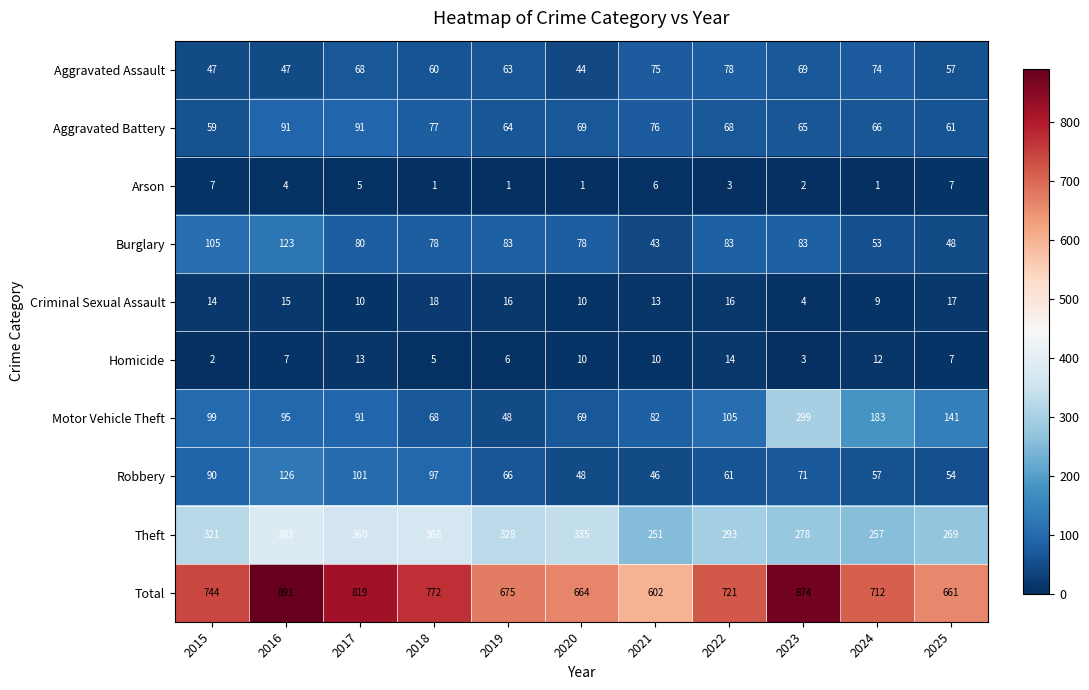

What is the difference between the maximum and minimum values in the Theft series?

132